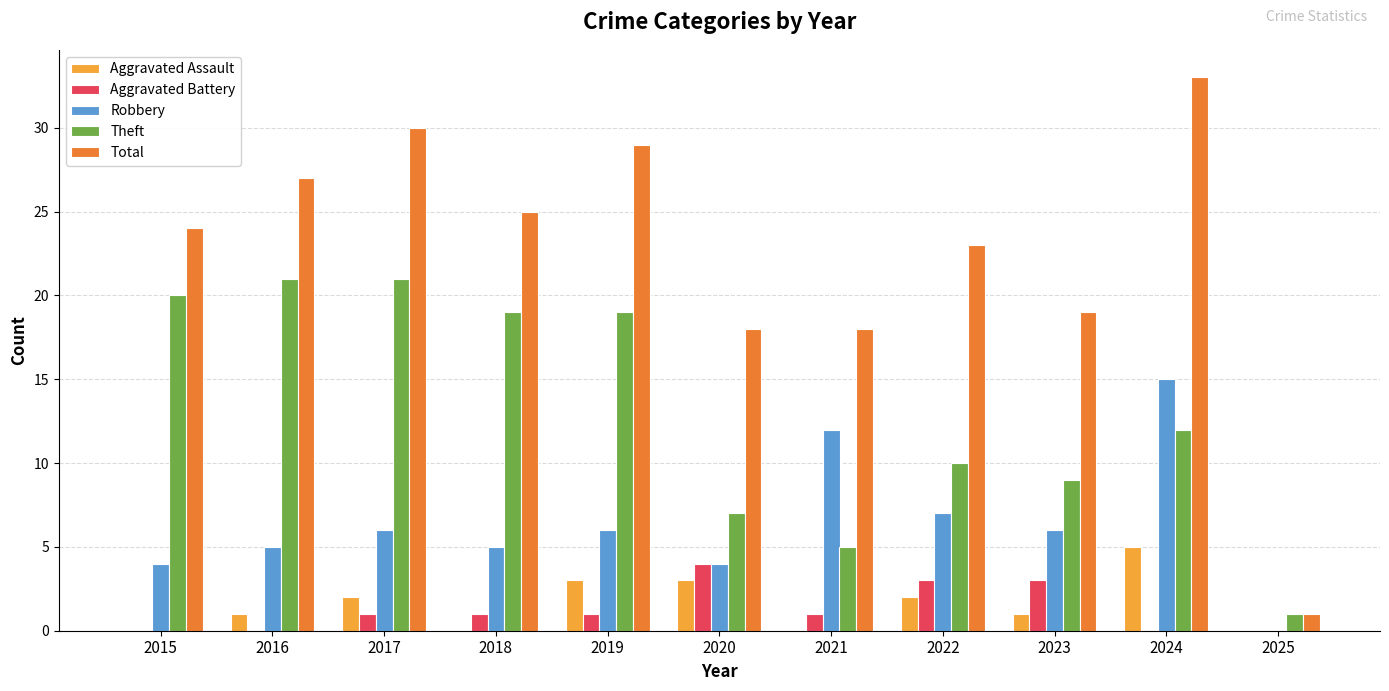

What is the sum of the Robbery values at 2017 and 2015?

10